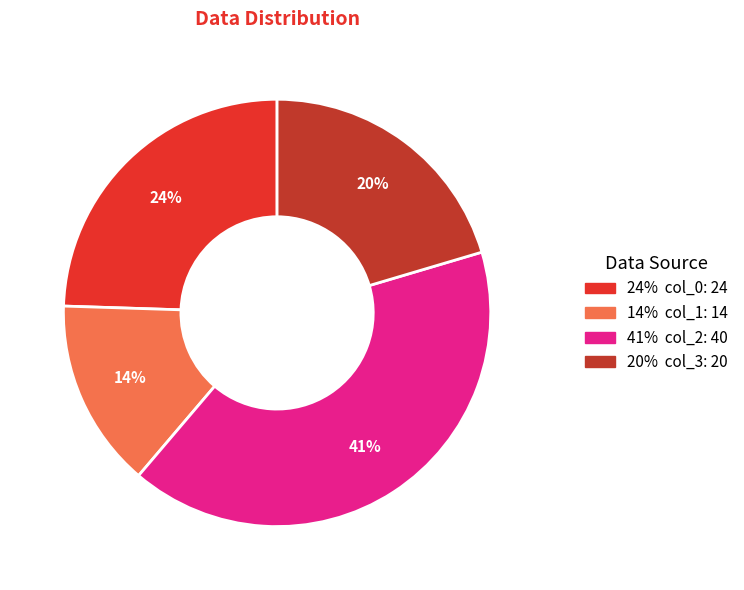

How many slices are in this pie chart?

4